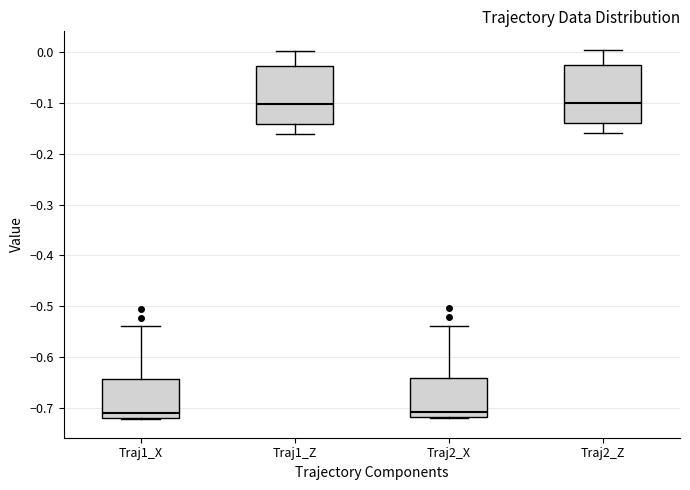

Where does the median line of the box for Traj2_X sit on the y-axis? The values are not printed on the chart, so give them approximately, as read against the axis.

-0.71